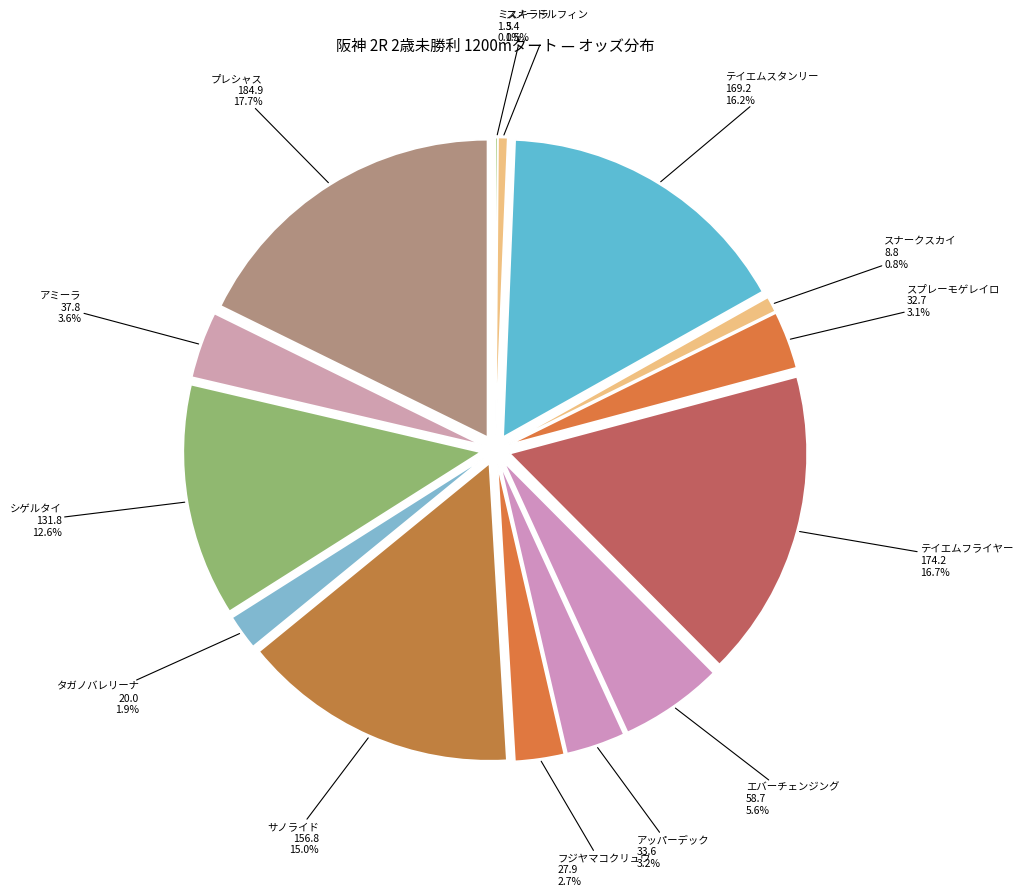

Between スプレーモゲレイロ
32.7 and シゲルタイ
131.8, which is larger?

シゲルタイ
131.8